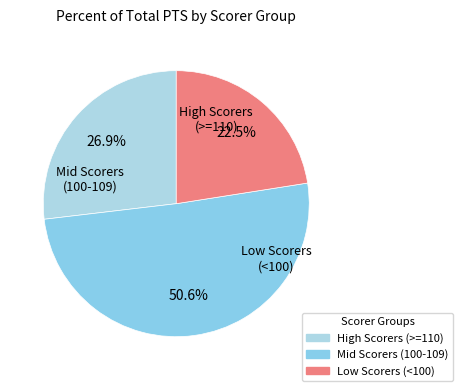

How many slices are in this pie chart?

3